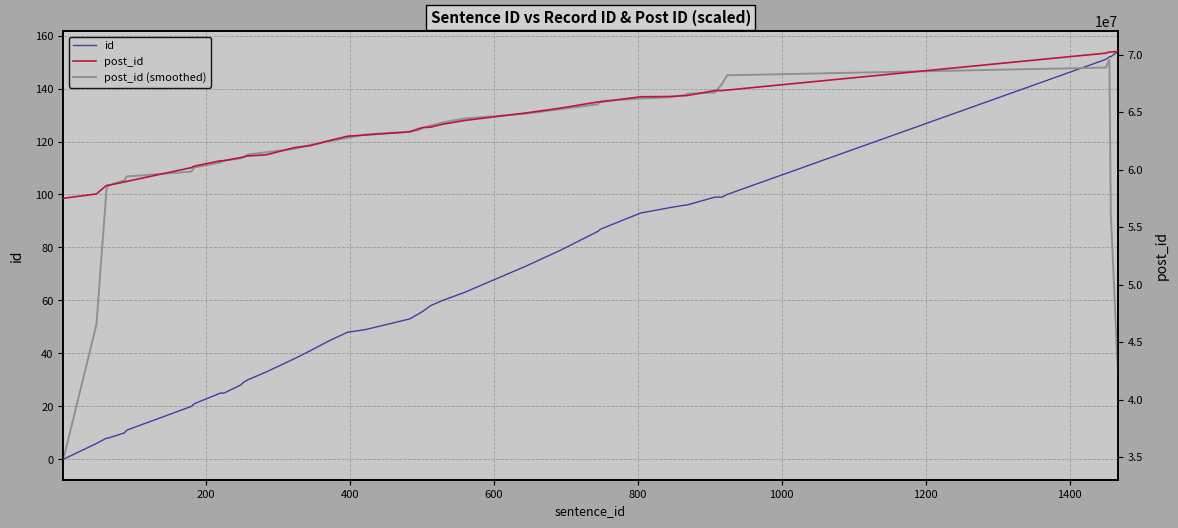

Rank the series by their maximum value, from lowest to highest.

id, post_id (smoothed), post_id